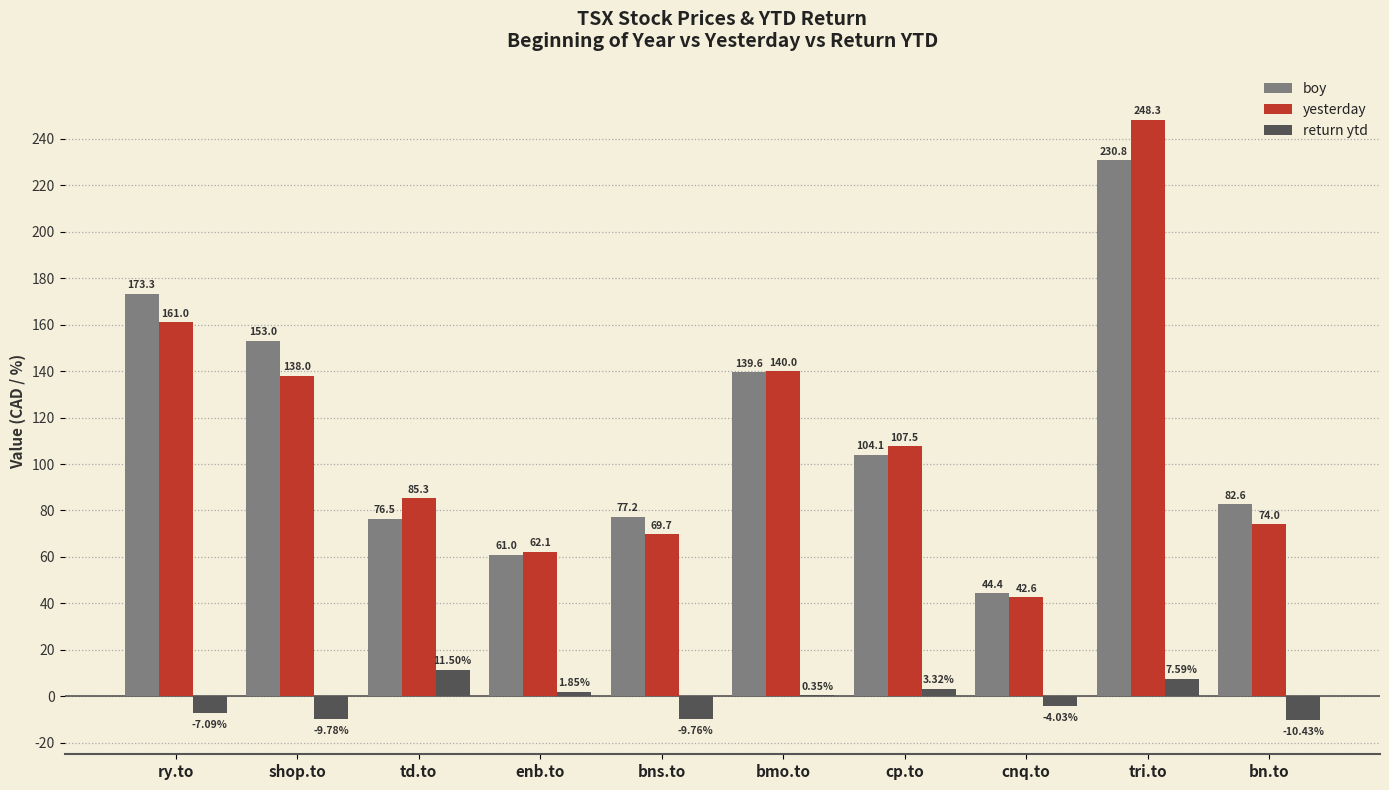

What is the approximate value of return ytd at bns.to?

-9.8